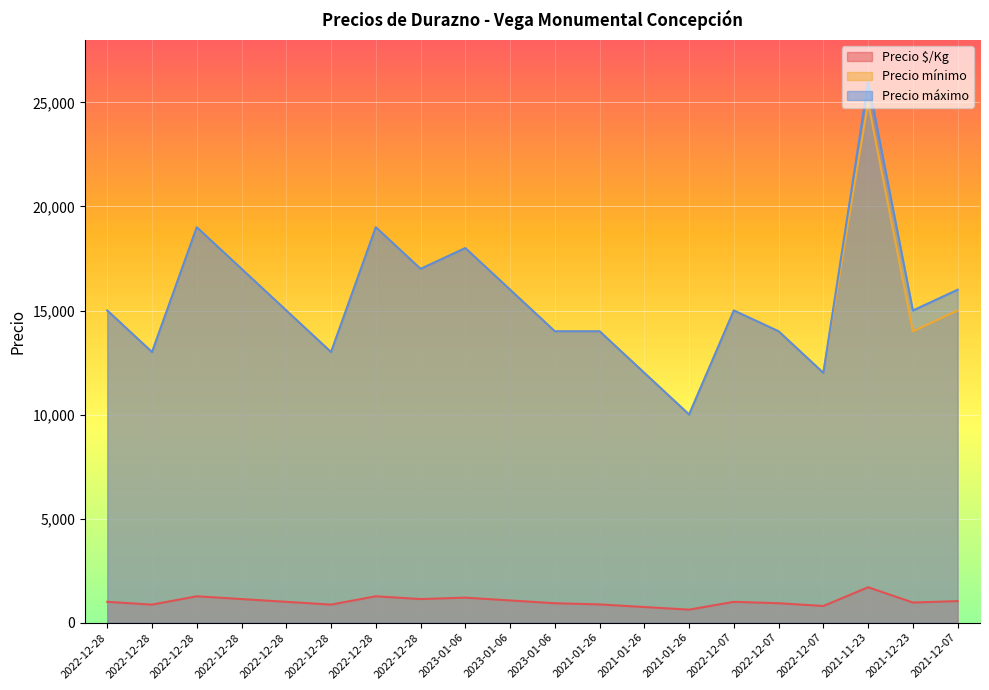

How many data points in Precio $/Kg are above 1000?

8